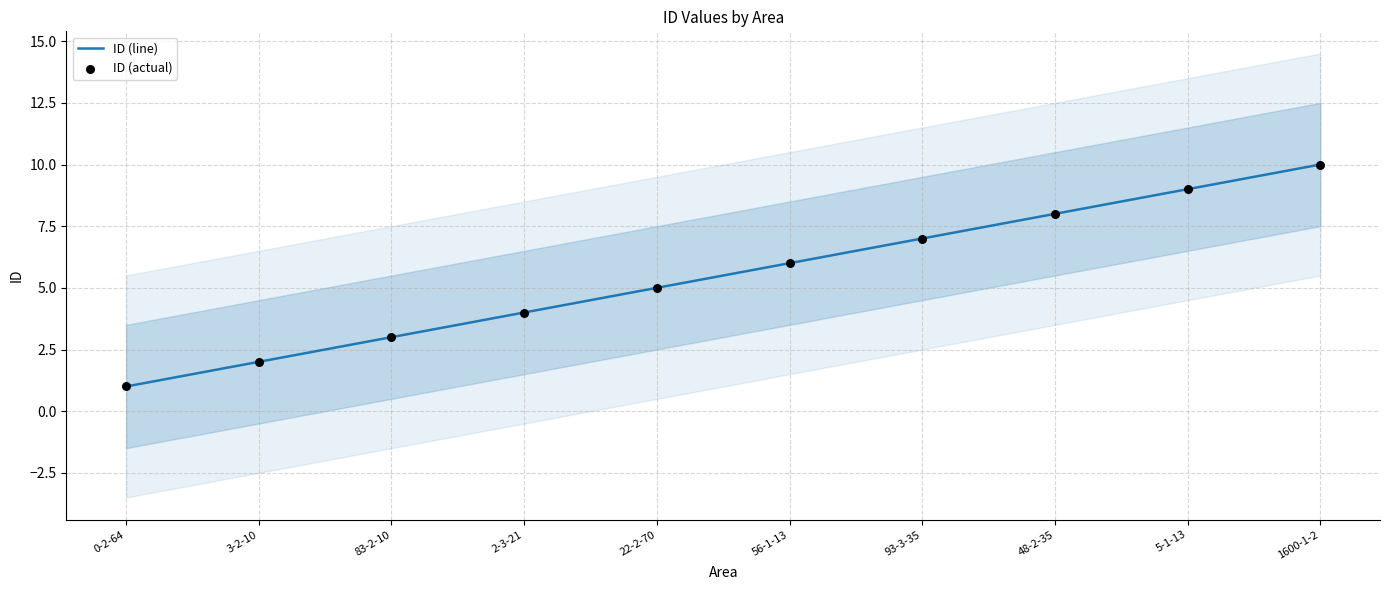

What is the total value across all series at 48-2-35?

16